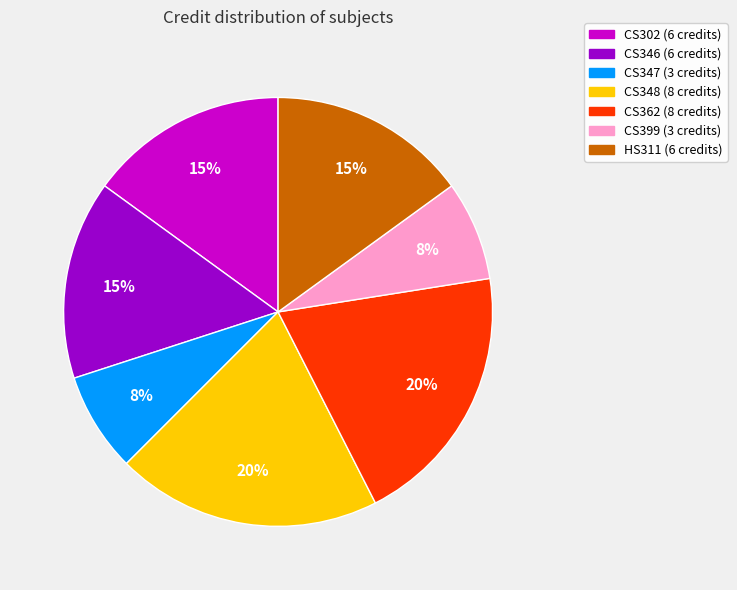

To the nearest percent, what percentage of the pie is CS302?

15%